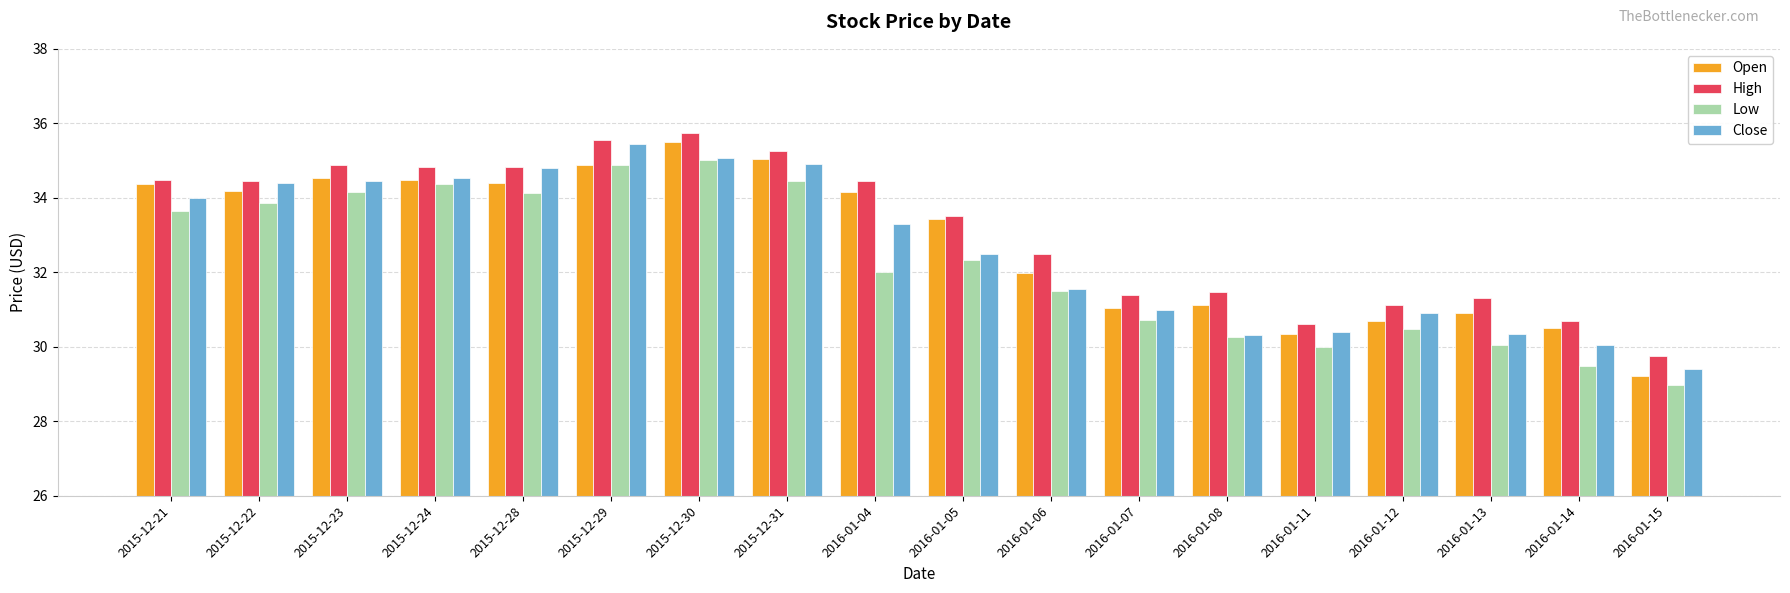

True or false: High has a value of 13.7 at 2016-01-14.

False